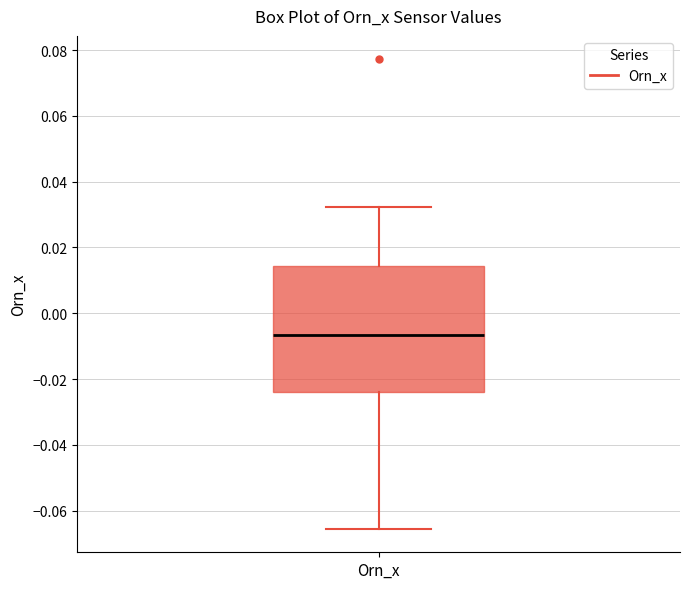

Read this box plot against the y-axis: the position of the median line, the range covered by the box, and the ends of both whiskers. The values are not printed on the chart, so give them approximately, as read against the axis.

median -0.006, box -0.024 to 0.014, whiskers -0.066 to 0.032